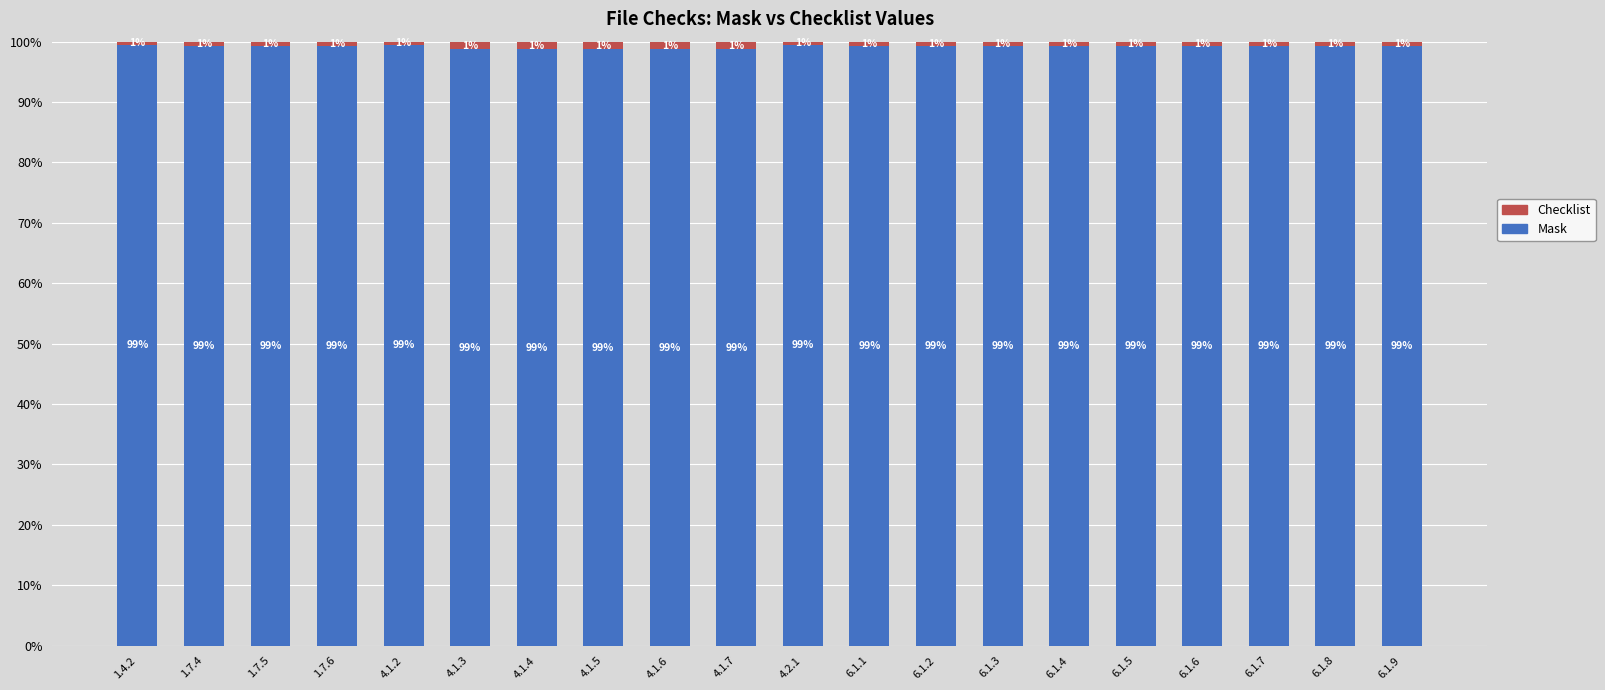

What is the total value across all series at 4.1.3?

100.0